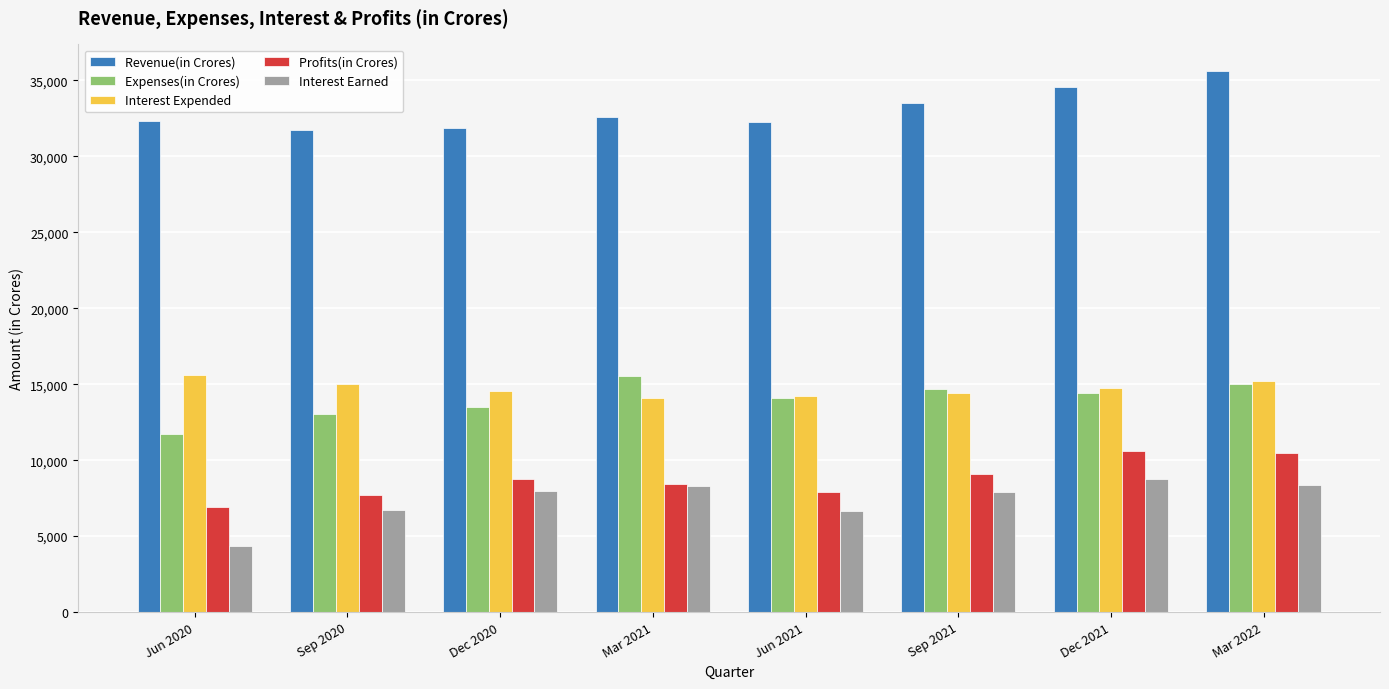

Is it true that Expenses(in Crores) equals 24059 at Dec 2020?

False